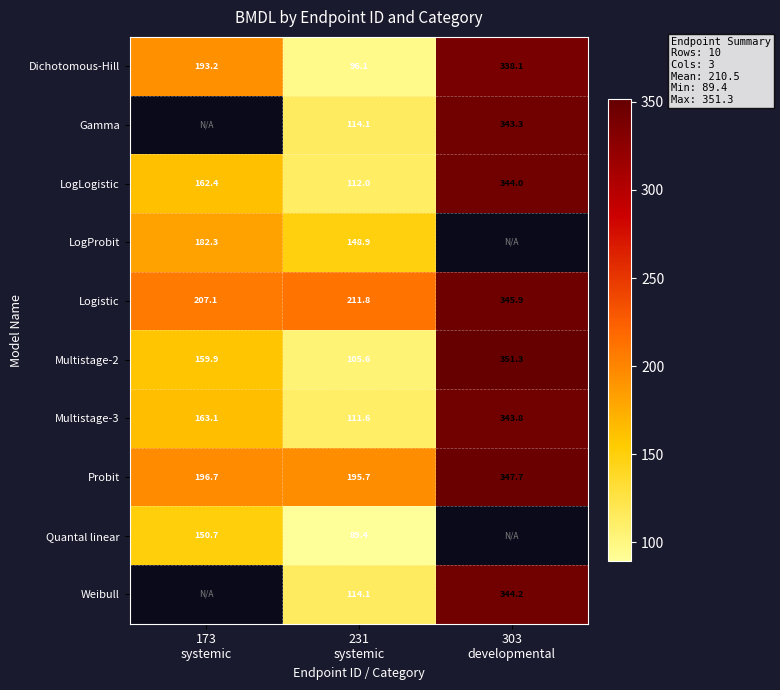

What value does the Multistage-2 series have at 303 developmental?

351.3